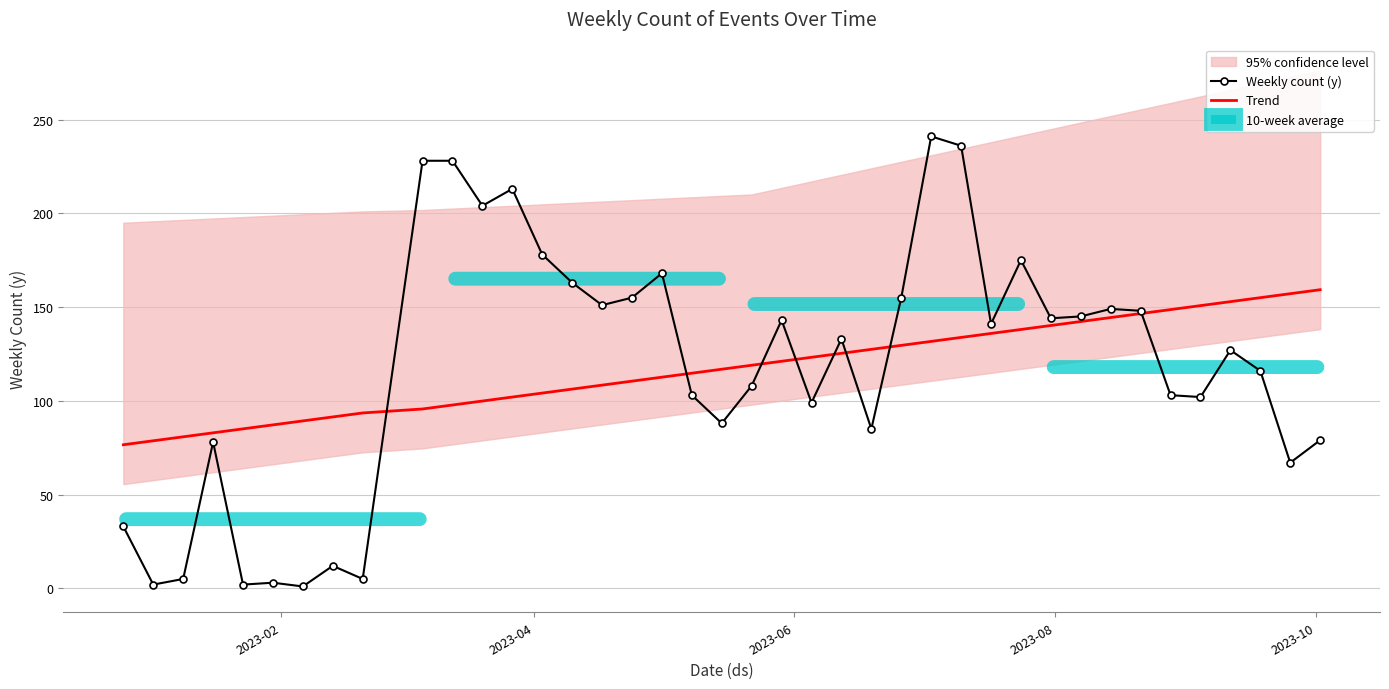

Which series has the largest total across all categories?

Weekly count (y)